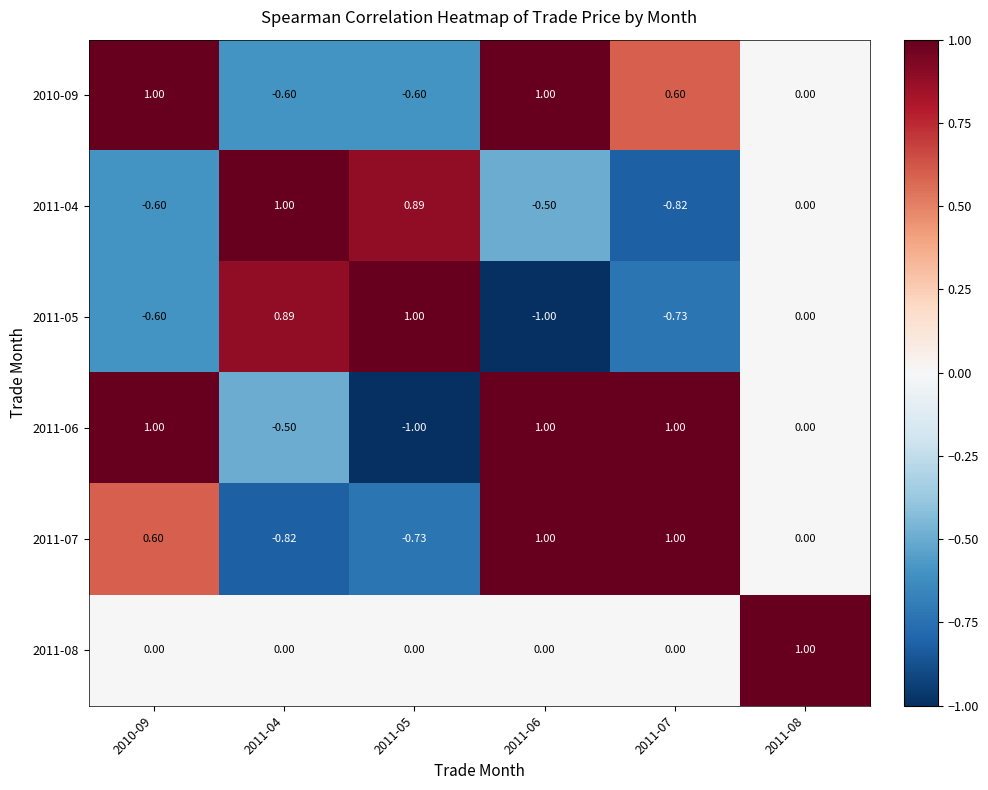

Is the value of 2011-05 at 2011-04 greater than the value of 2010-09 at 2010-09?

No